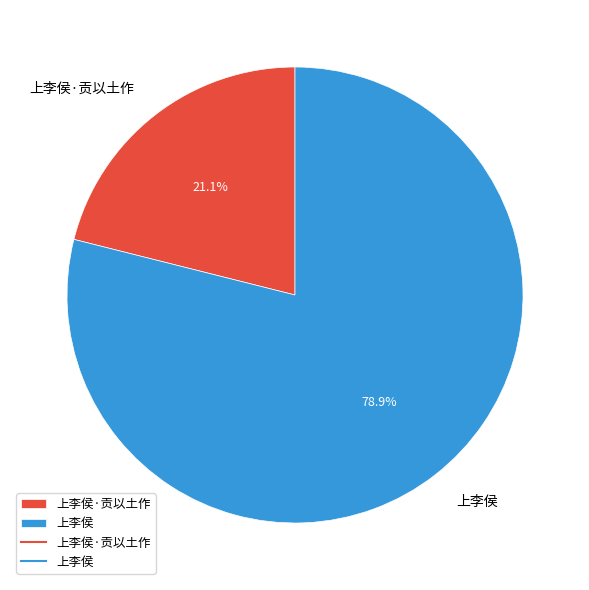

Which has a higher value, 上李侯·贡以土作 or 上李侯?

上李侯